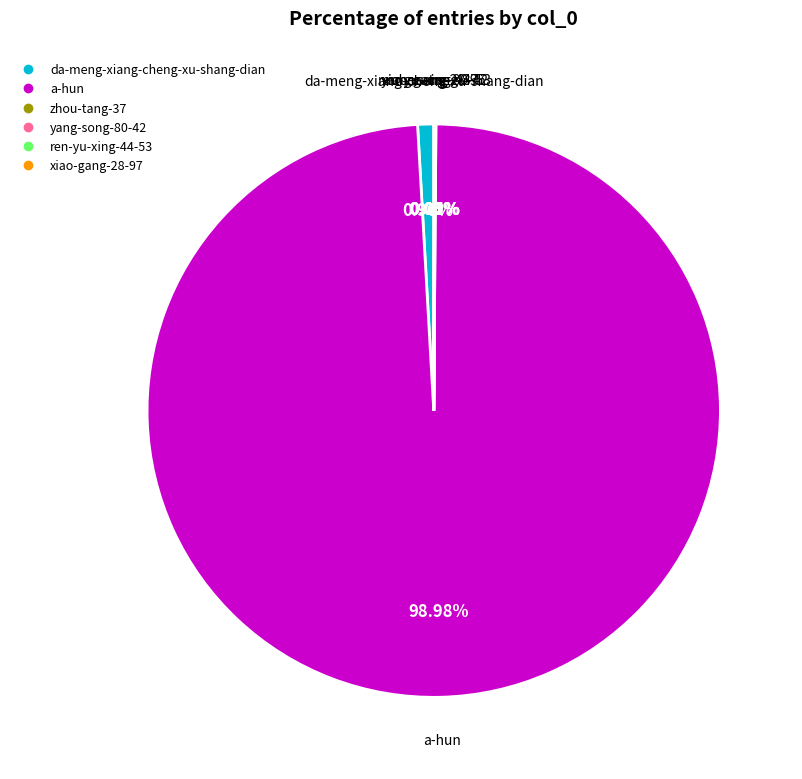

To the nearest percent, what portion does da-meng-xiang-cheng-xu-shang-dian represent?

1%